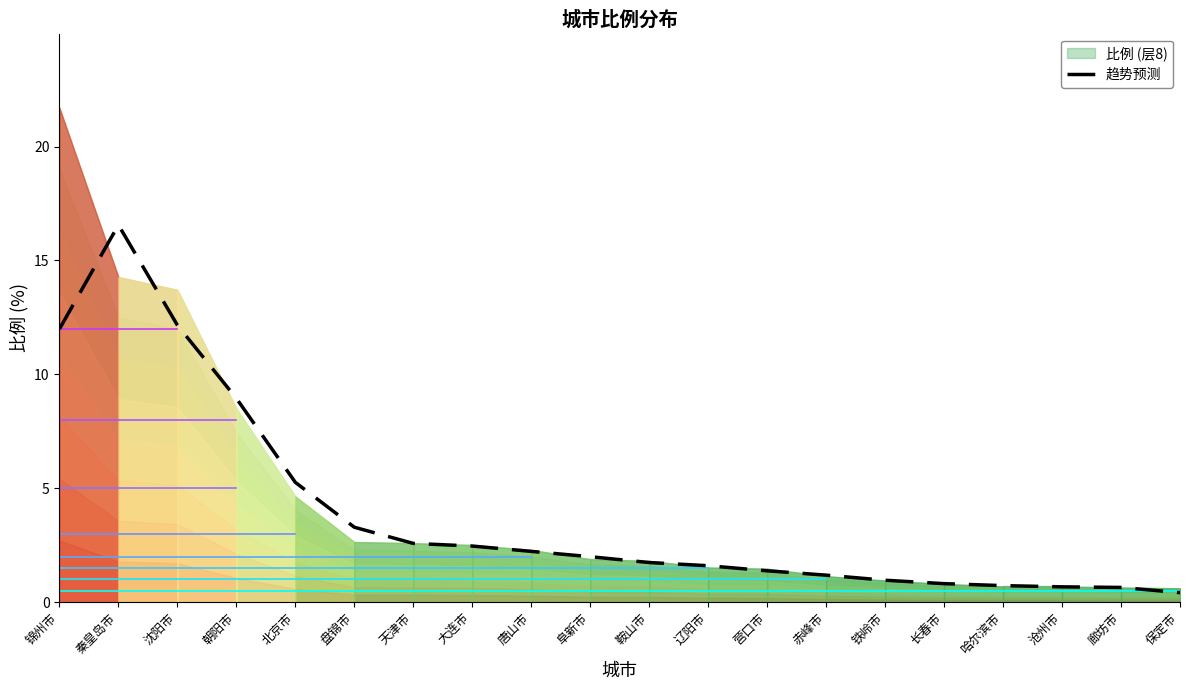

Which category has the lowest value in the 趋势预测 series?

保定市